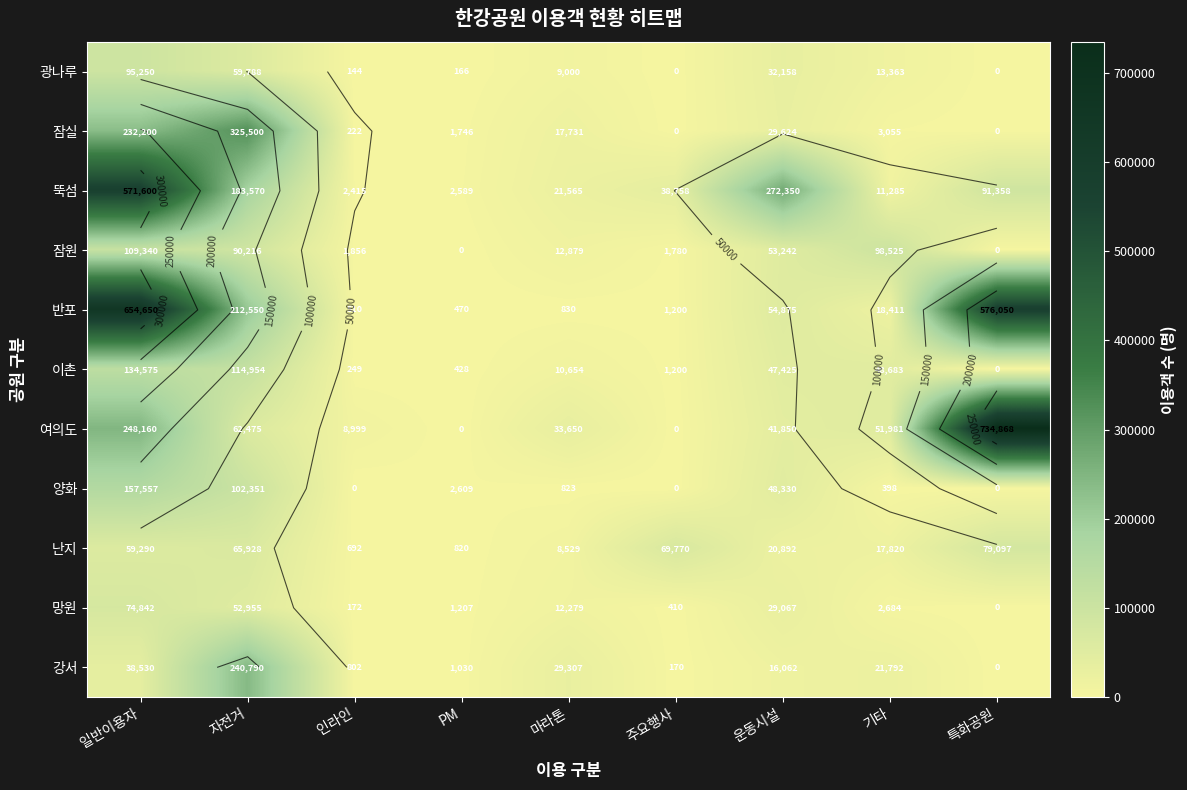

Count the number of categories in the chart.

9